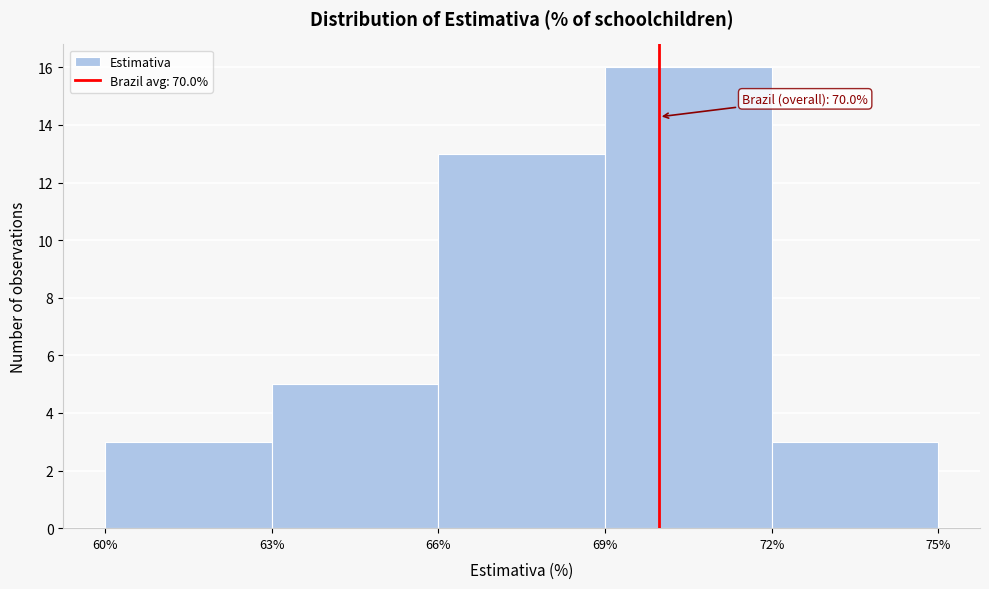

Over which range of the x-axis is the bar tallest?

69% to 72%